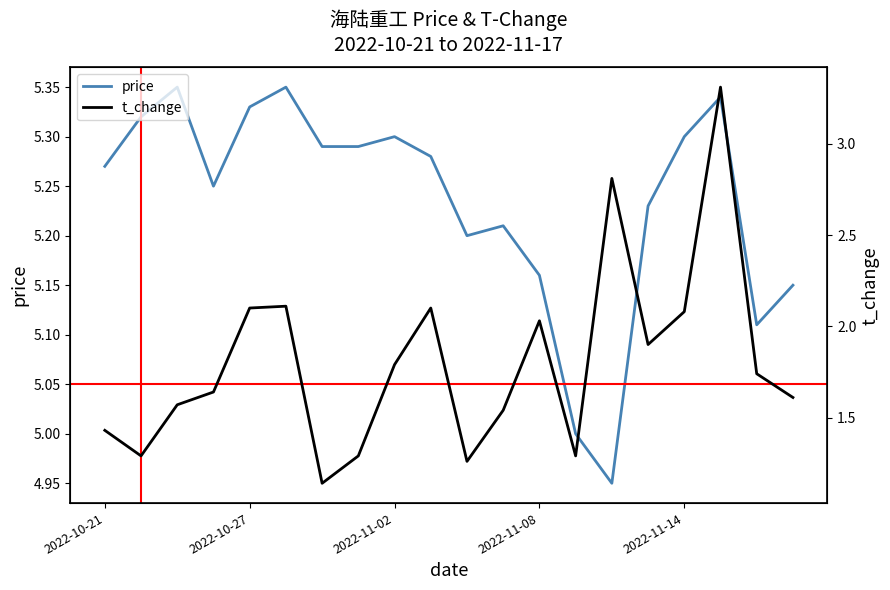

At which label does price reach its minimum?

14